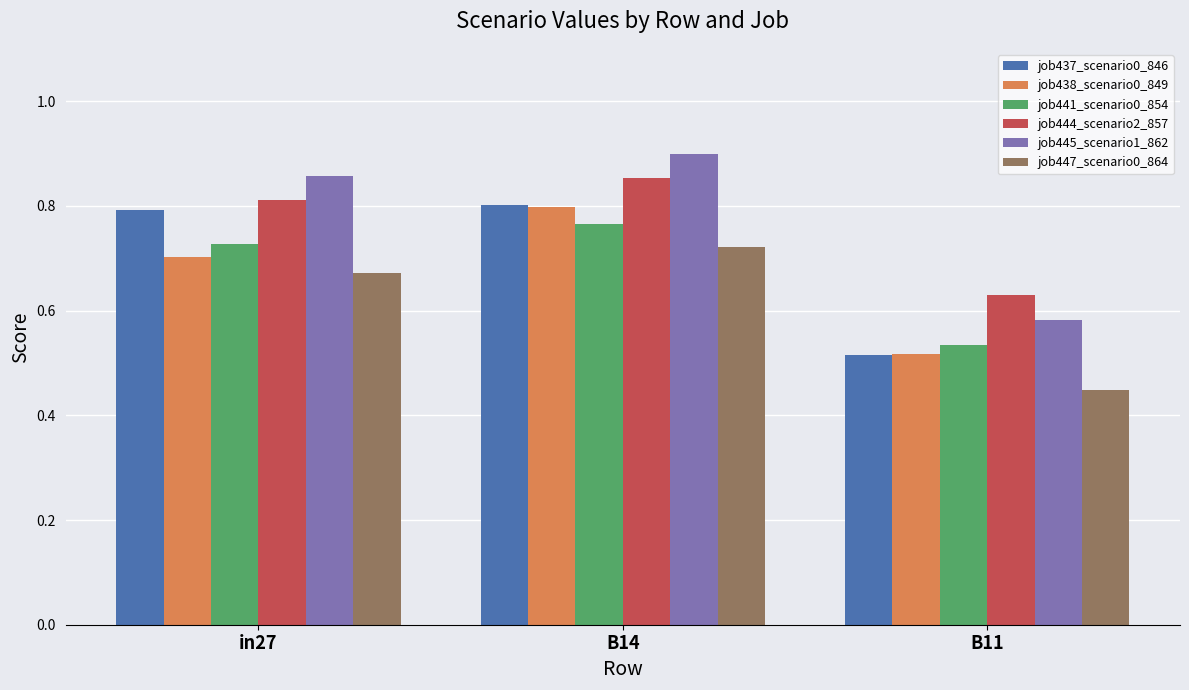

List the labels in order of job441_scenario0_854 value, smallest first.

B11, in27, B14